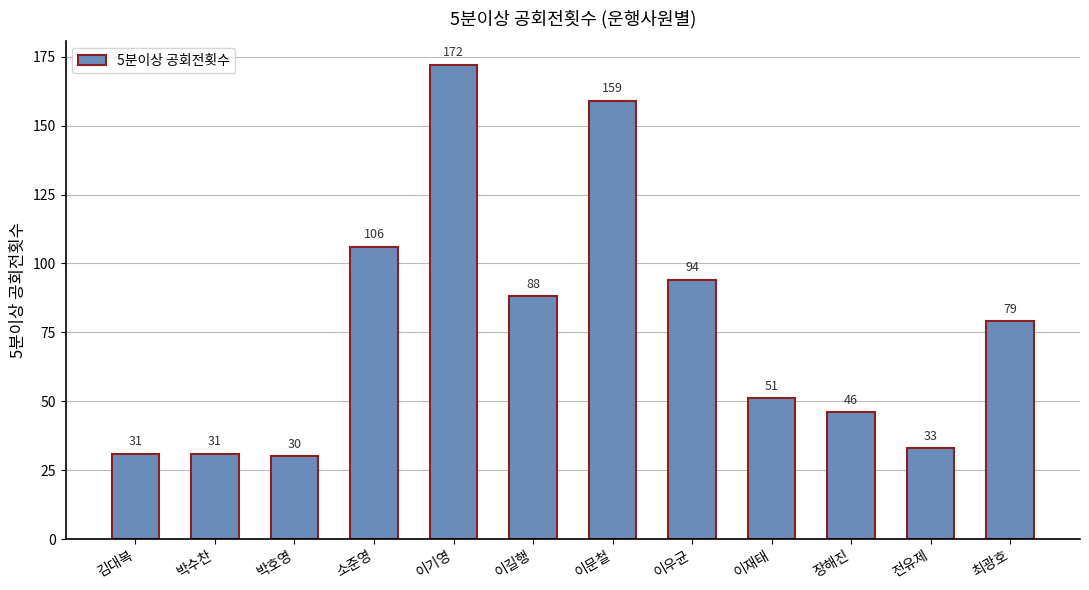

At which label is the value closest to 101?

소준영